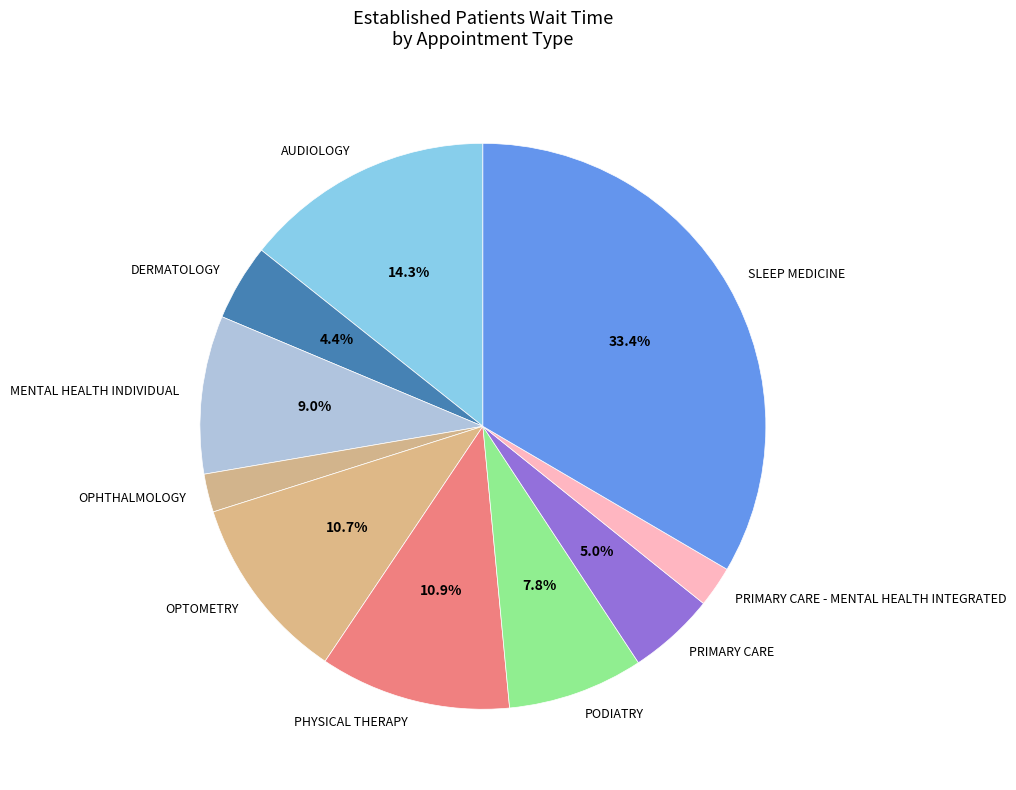

True or false: PODIATRY accounts for 8% of the total.

True